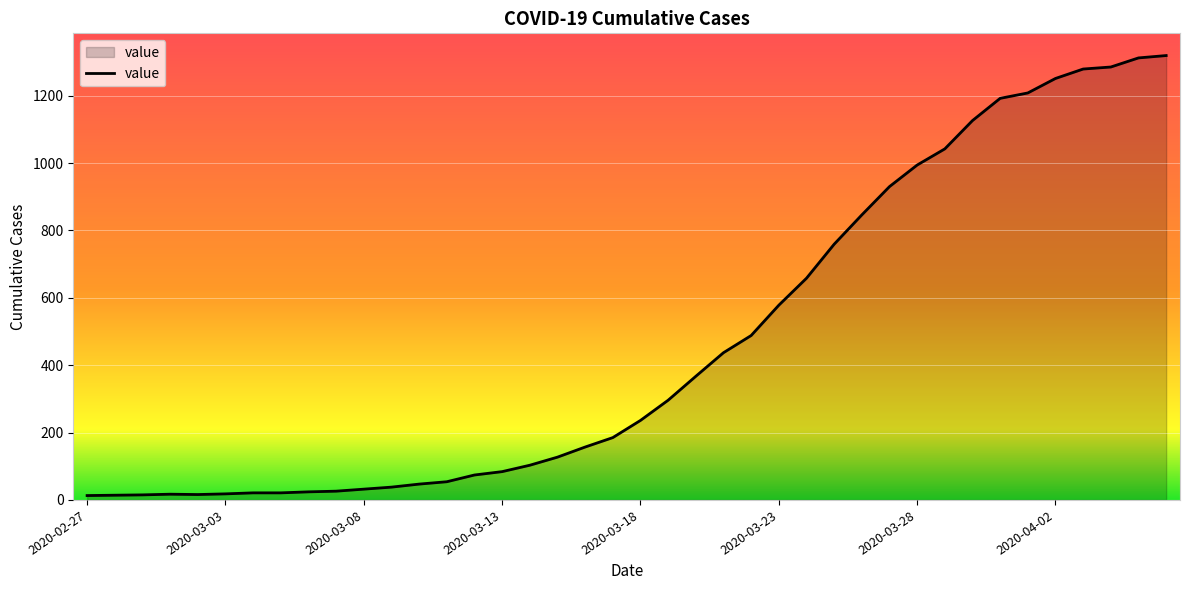

What is the greatest value displayed?

1319